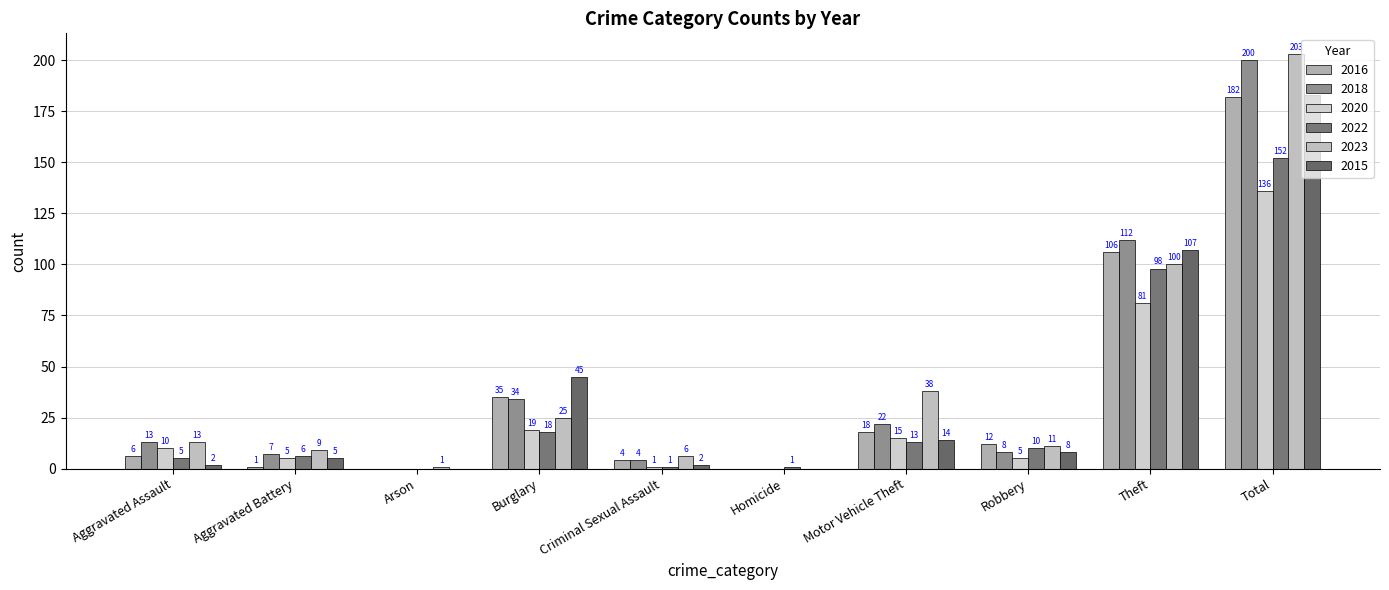

What is the label of the 6th bar from the left?

Homicide